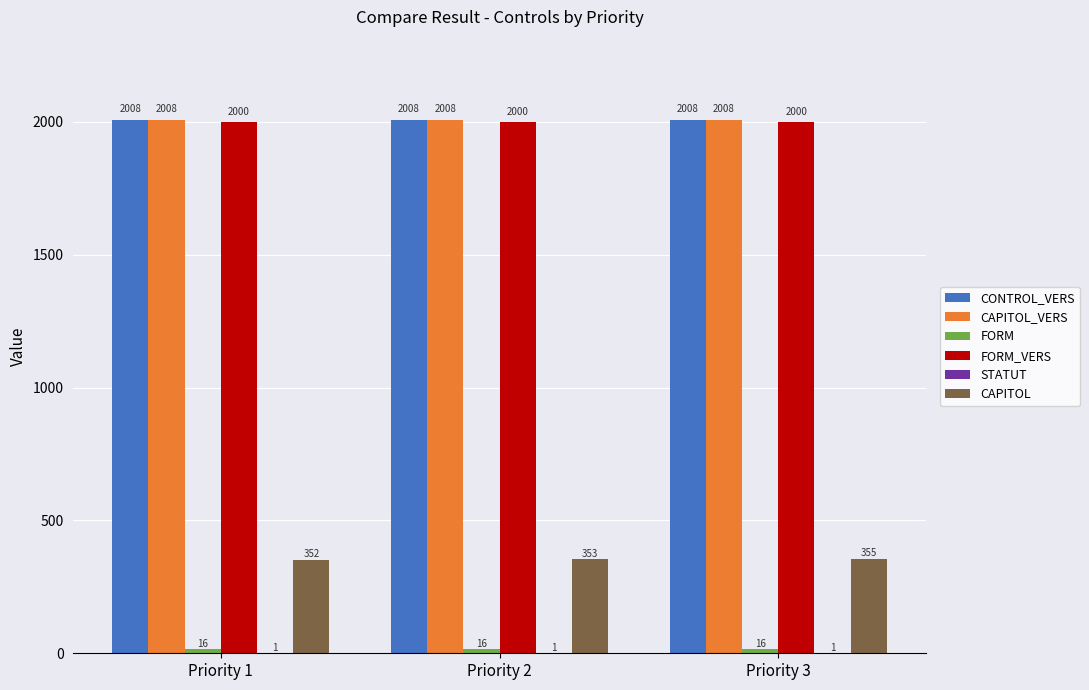

Is the value of CAPITOL_VERS at Priority 1 greater than the value of CAPITOL at Priority 2?

Yes